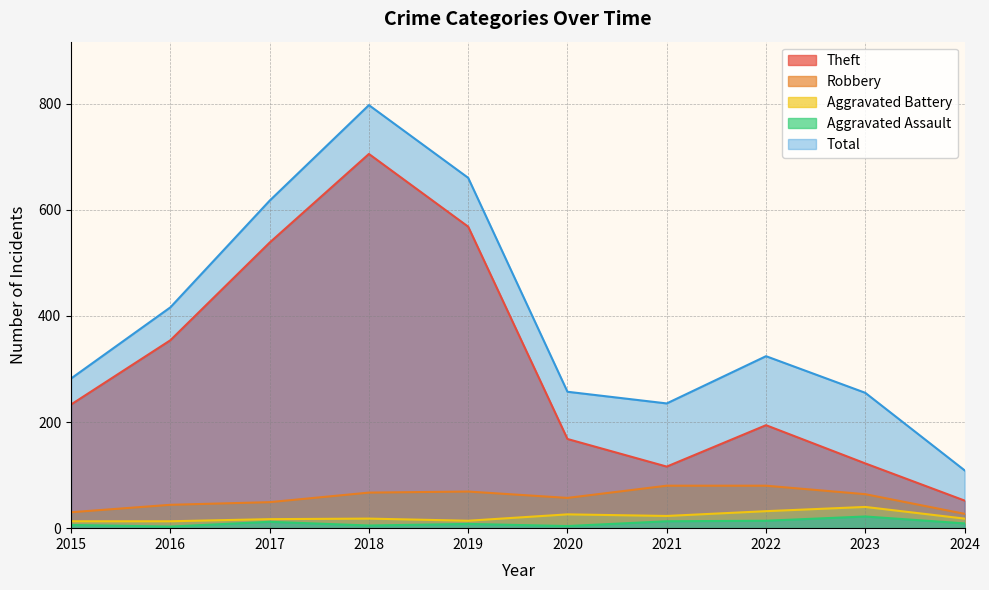

Reading left to right, list all the values displayed in this chart.

Theft: 233	354	538	705	568	168	116	194	122	52
Robbery: 30	44	49	67	69	57	80	80	64	27
Aggravated Battery: 13	13	17	18	14	26	23	32	40	18
Aggravated Assault: 6	3	12	5	8	4	13	14	22	9
Total: 282	416	617	797	660	257	235	324	255	109